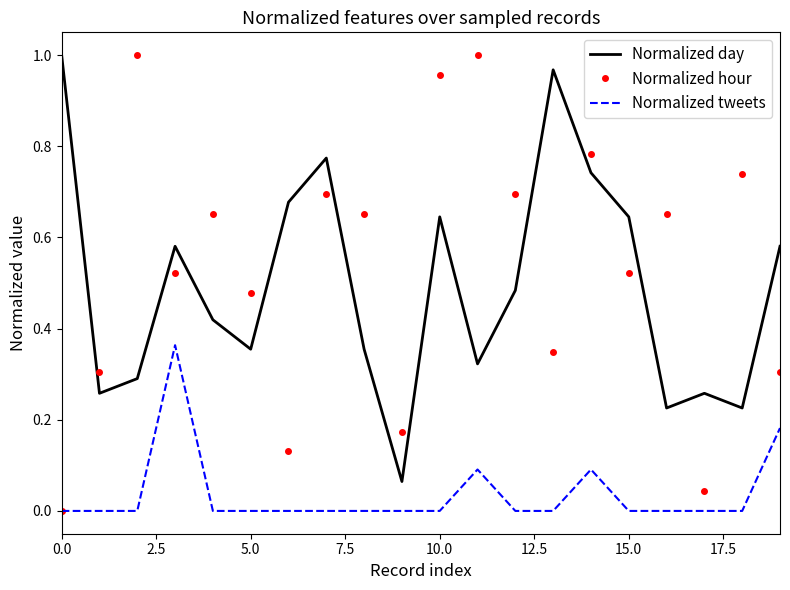

Which series has the widest spread of values?

Normalized hour